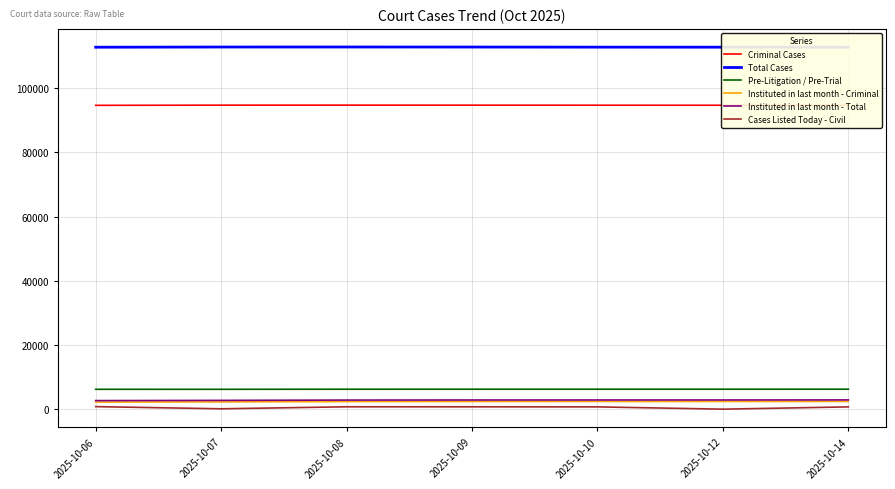

At how many categories does at least one series exceed 46525?

7